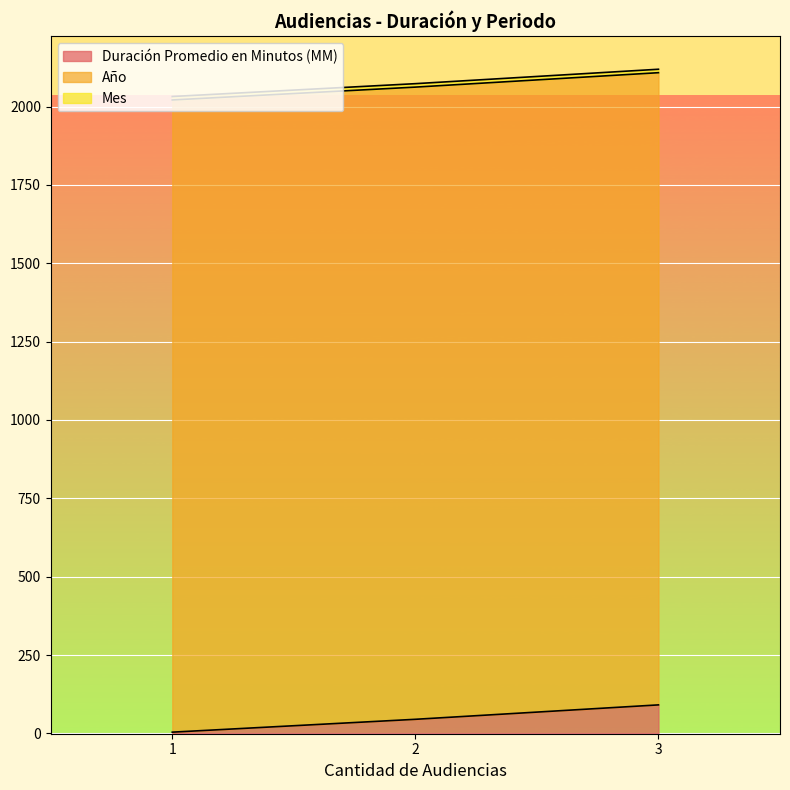

Where is Mes nearest to the value 11?

1